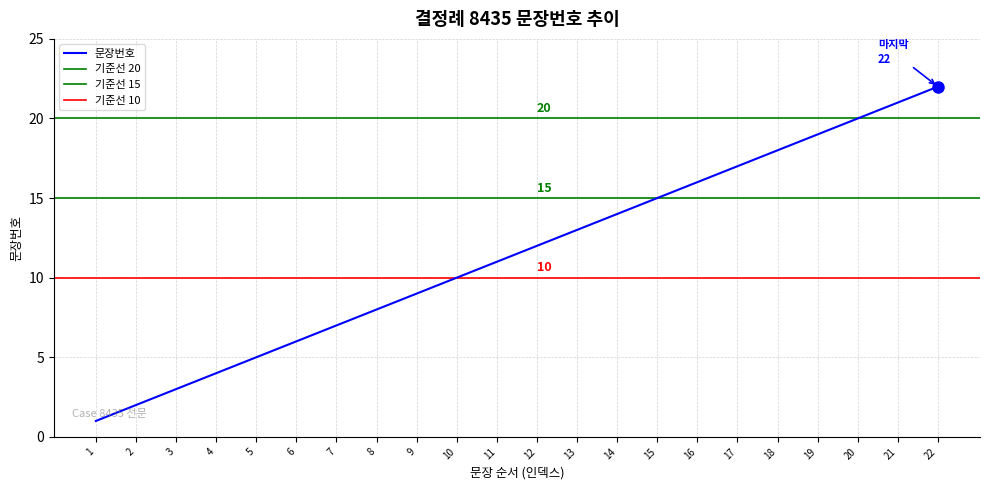

How many values are below 12?

11